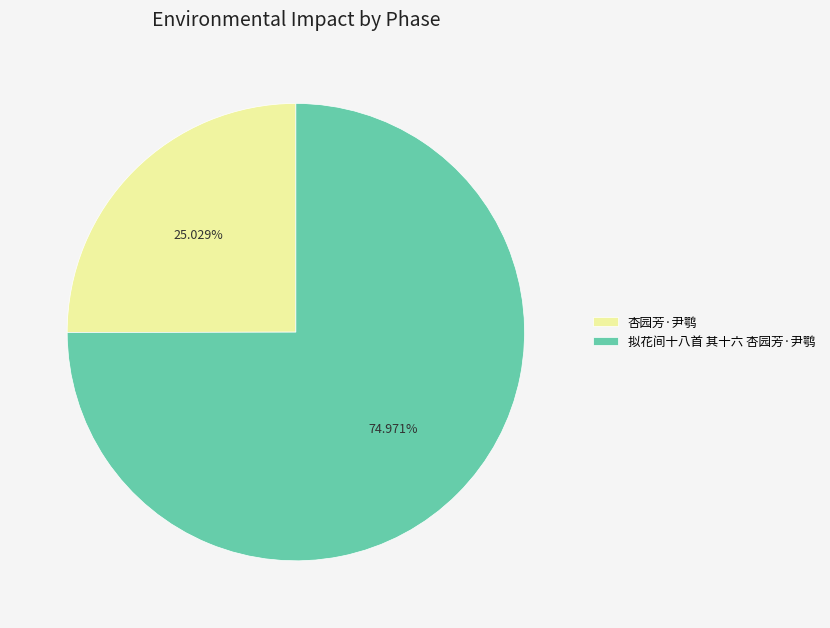

What is the total percentage of 拟花间十八首 其十六 杏园芳·尹鹗 and 杏园芳·尹鹗?

100.0%